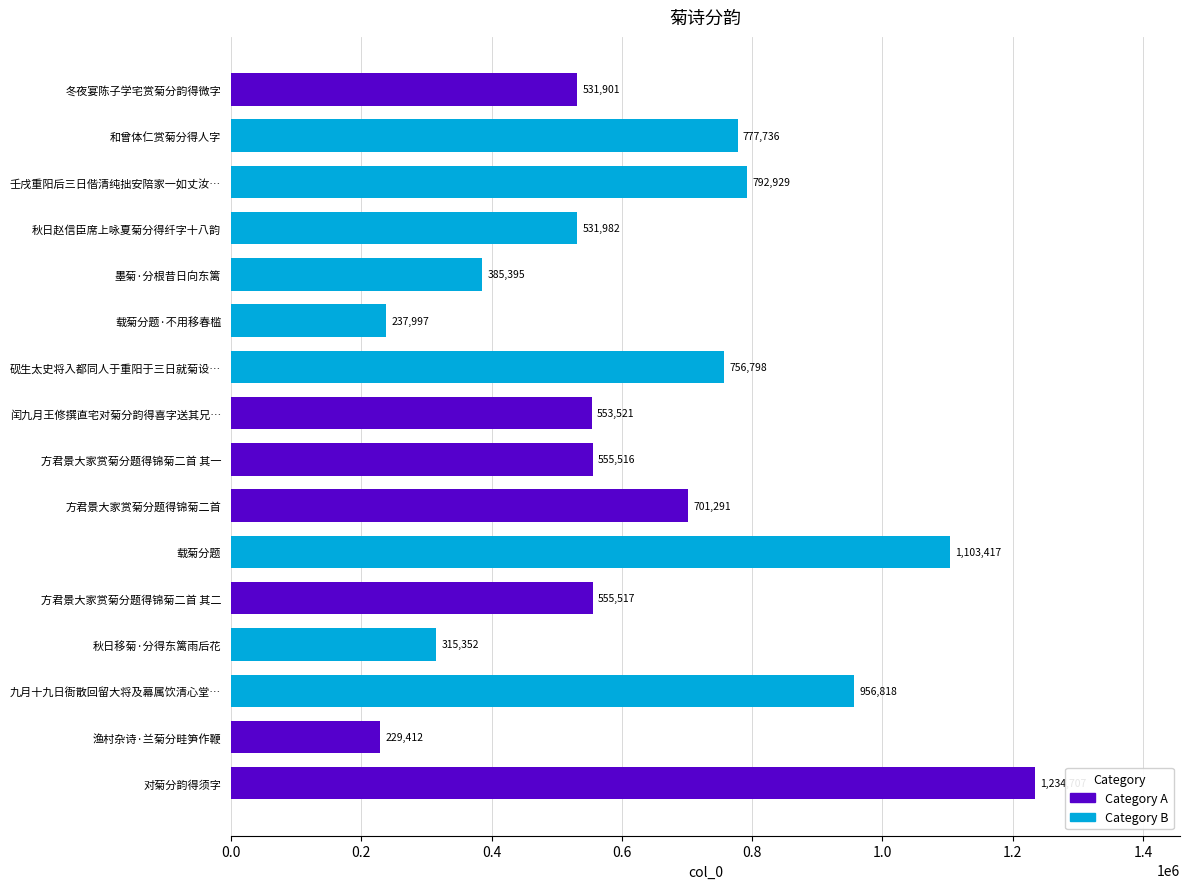

How many data points does each series have?

16